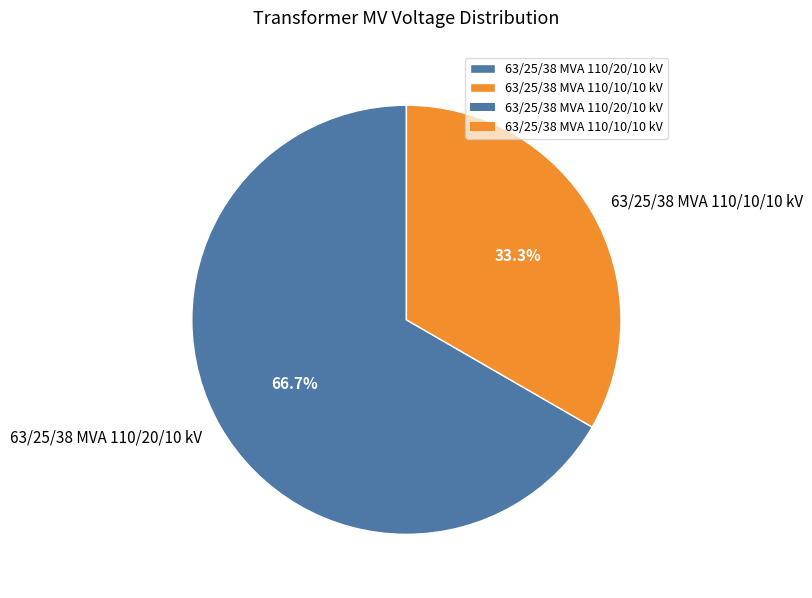

Is it true that 63/25/38 MVA 110/20/10 kV is 54% of the pie?

False